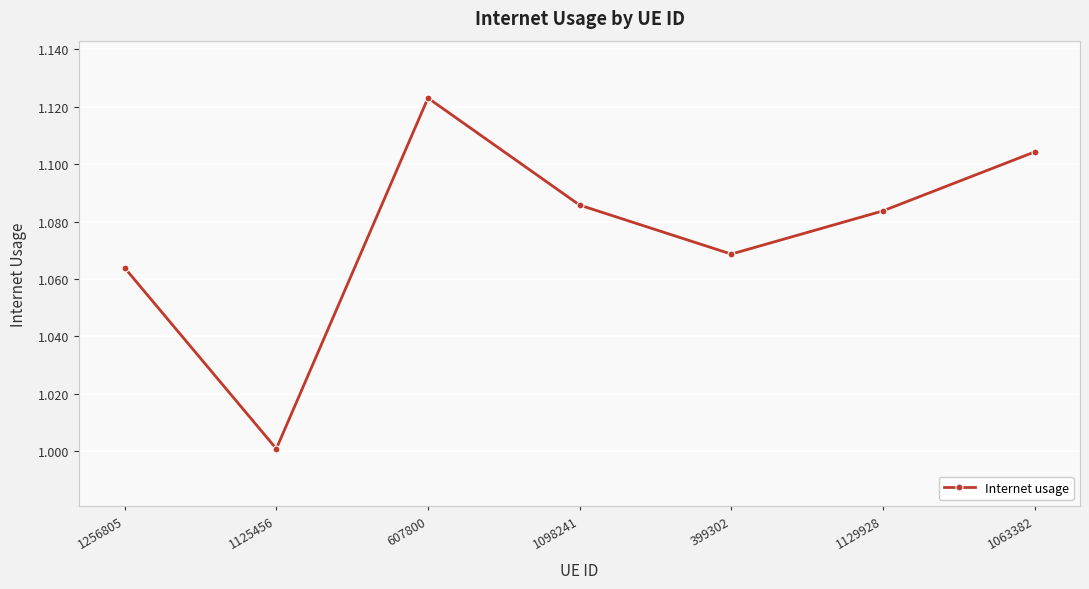

How many interior local valleys (lower than both neighbors) does the data have?

2